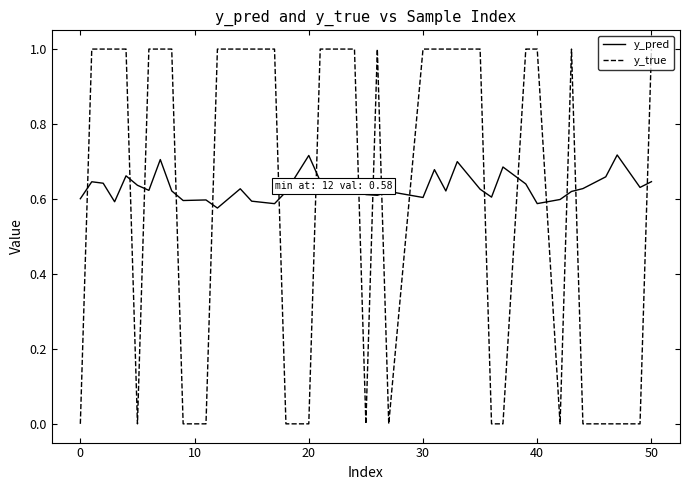

True or false: y_pred and y_true cross at least once.

True